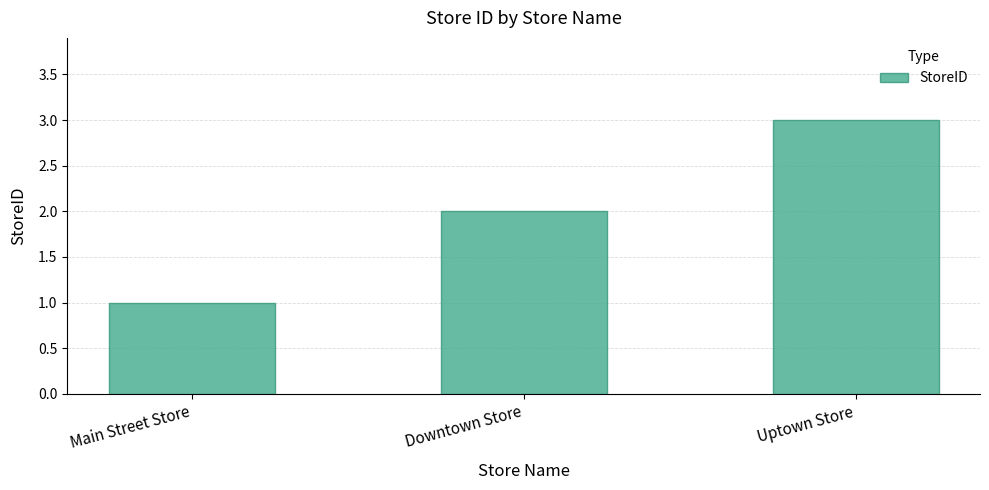

Reading right to left, extract all data points from this chart.

Uptown Store=3	Downtown Store=2	Main Street Store=1